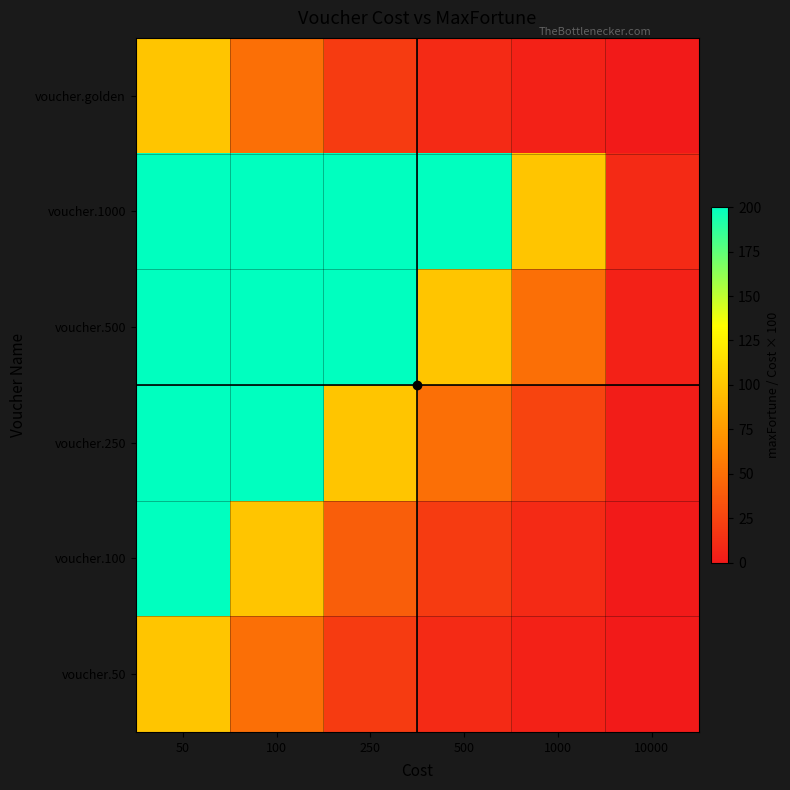

Which has a higher value, 100 or 500?

100